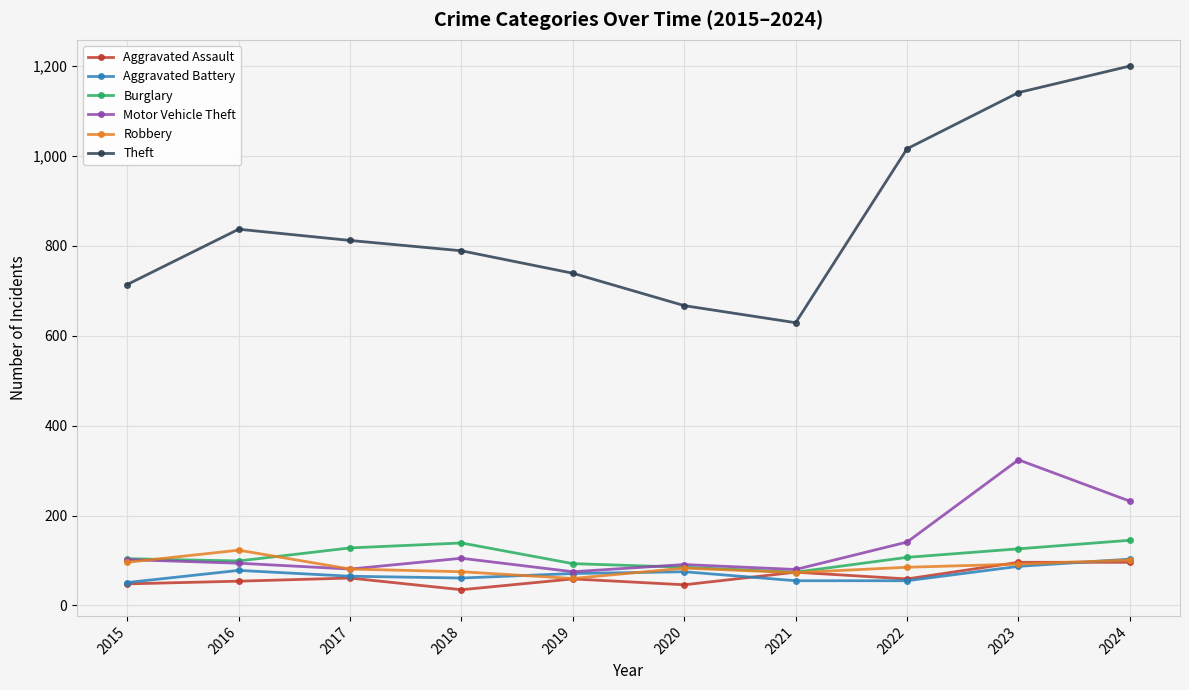

Is this an area chart (filled region under the line)?

No